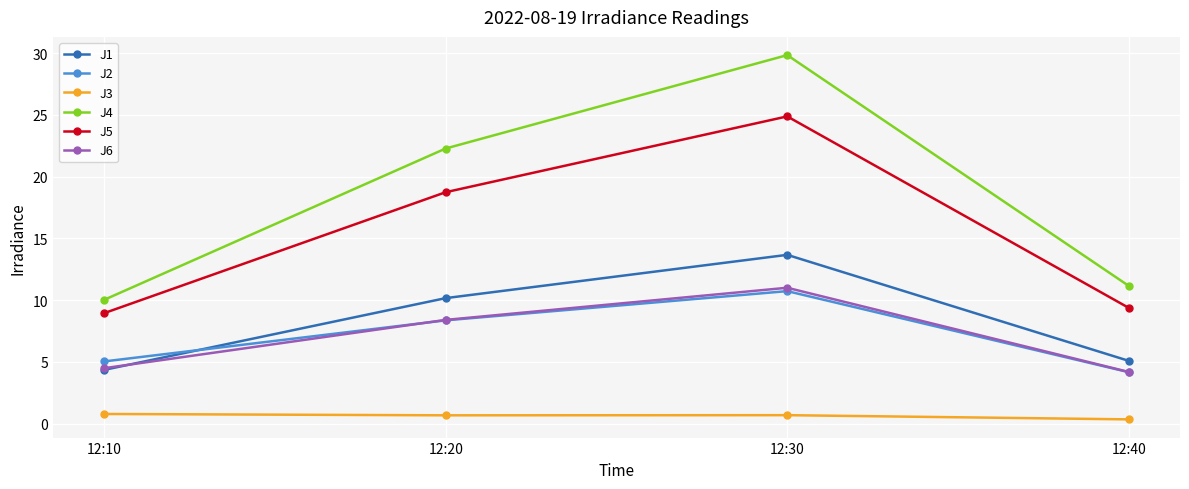

Rank the categories by J4 value from highest to lowest.

12:30, 12:20, 12:40, 12:10